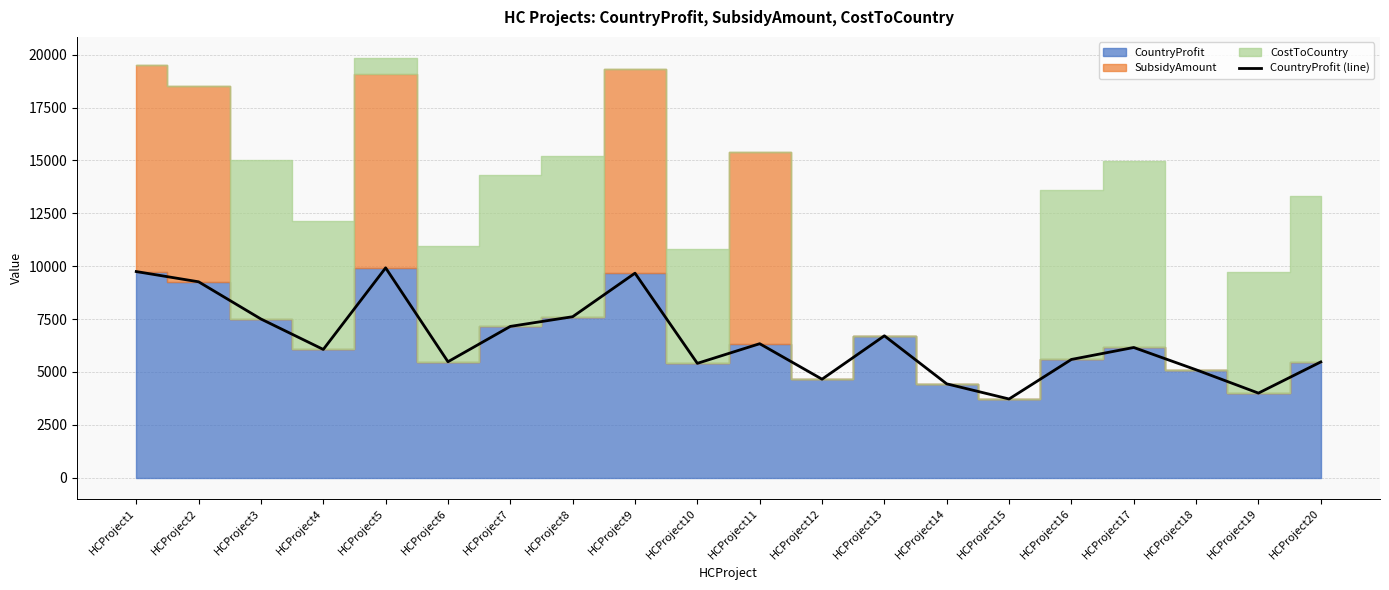

How many lines are shown in the chart?

1